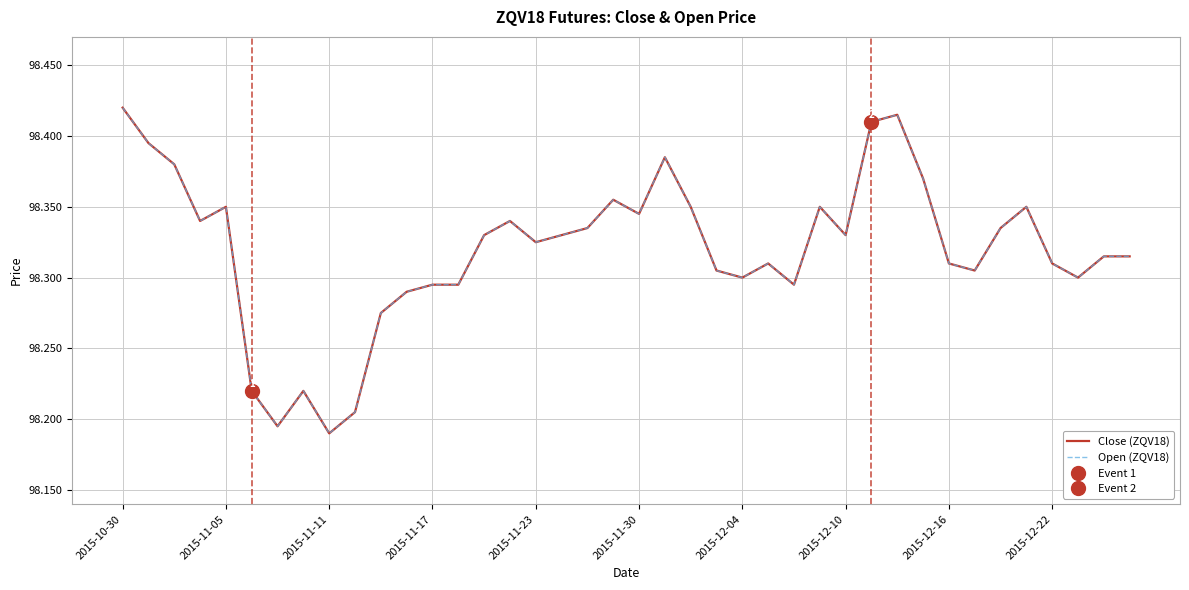

Which series has the largest total across all categories?

Close (ZQV18)